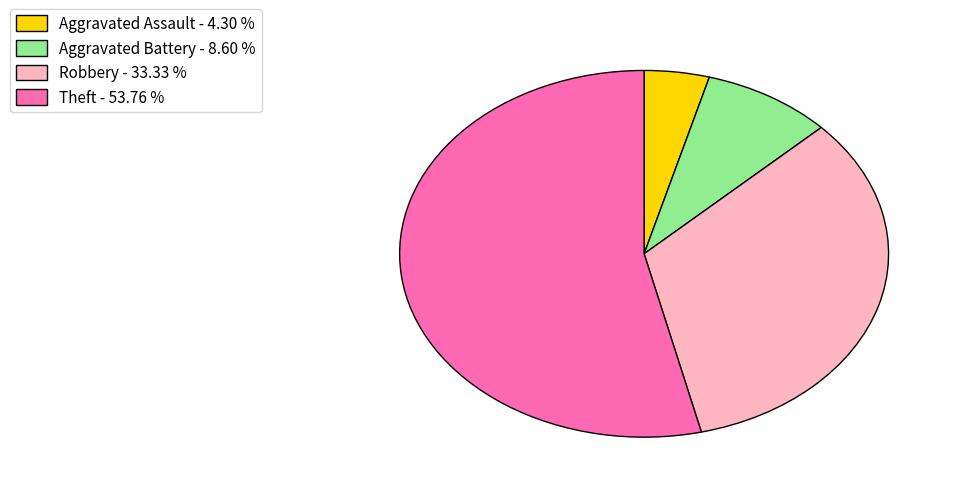

Count the number of slices in the pie.

4